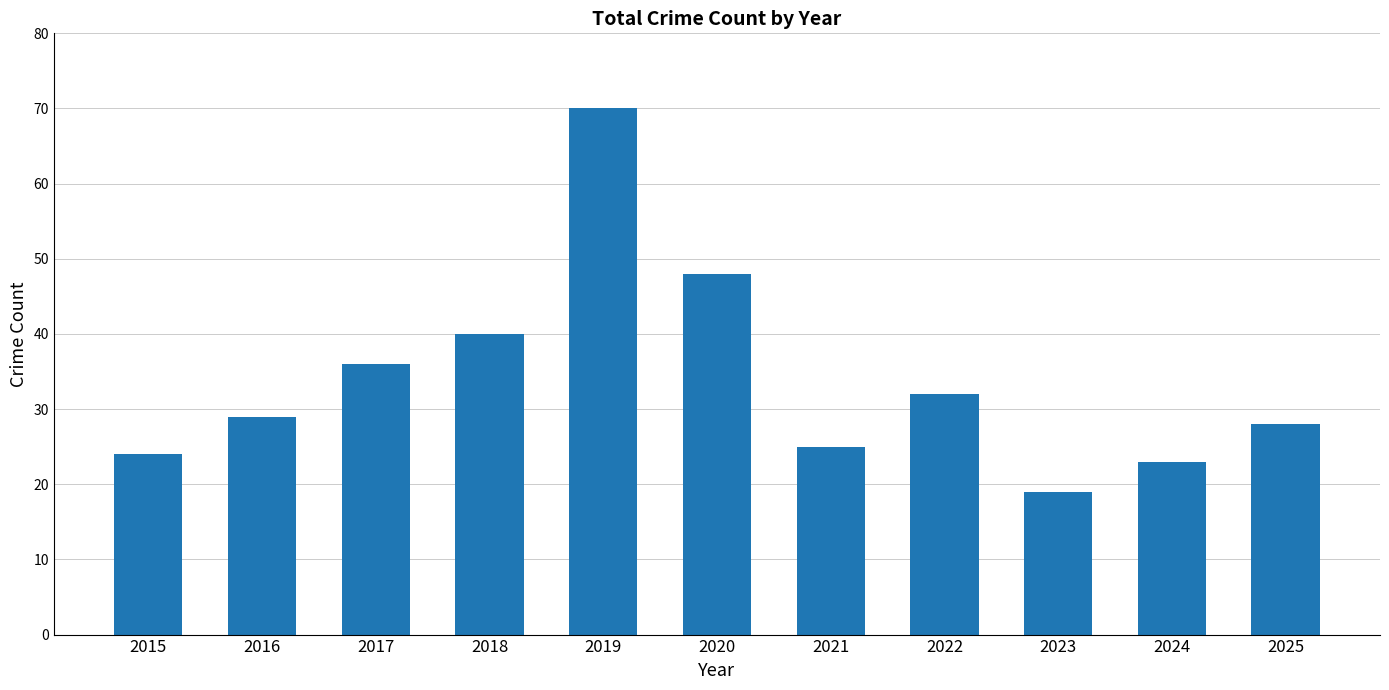

What is the value of the 9th bar from the left?

19